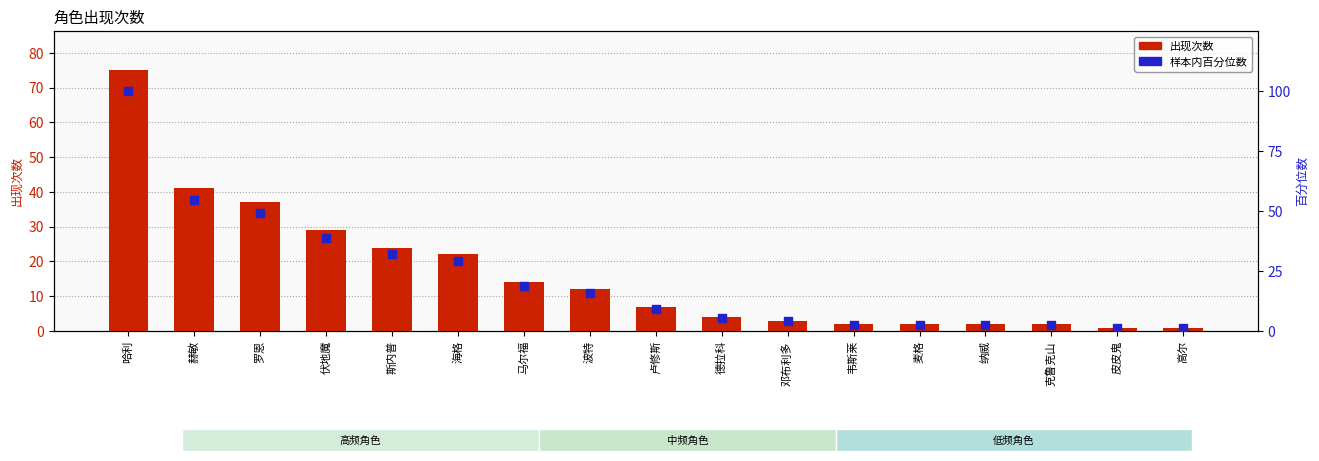

What is the total value across all series at 赫敏?

95.7